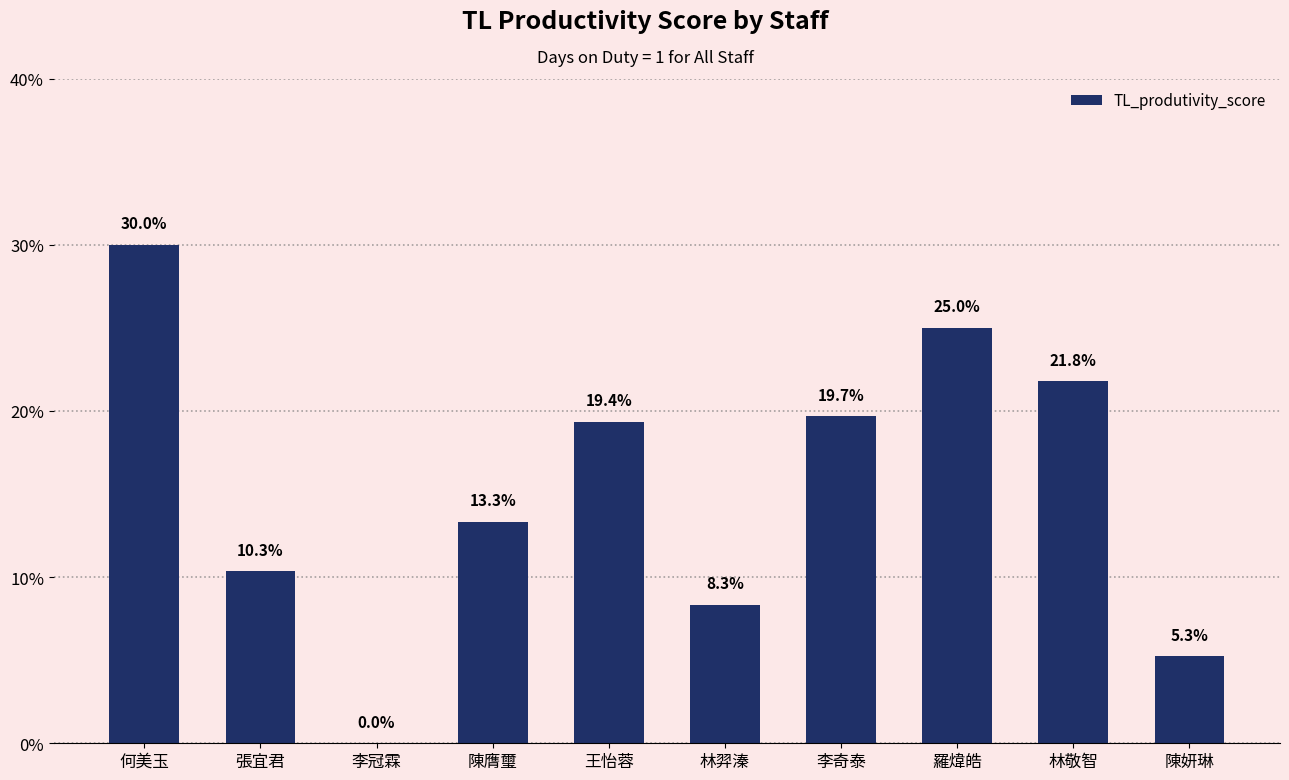

Are the bars horizontal?

No